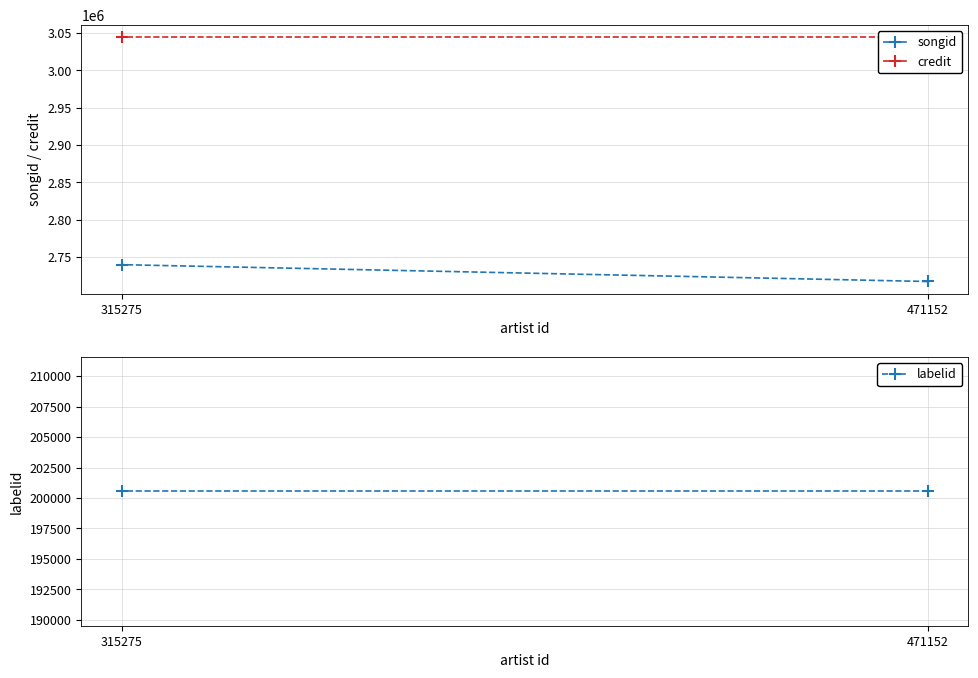

Reading right to left, extract all data points from this chart.

songid: 315275=2739912	471152=2717354
credit: 315275=3044768	471152=3044768
labelid: 315275=200553	471152=200553